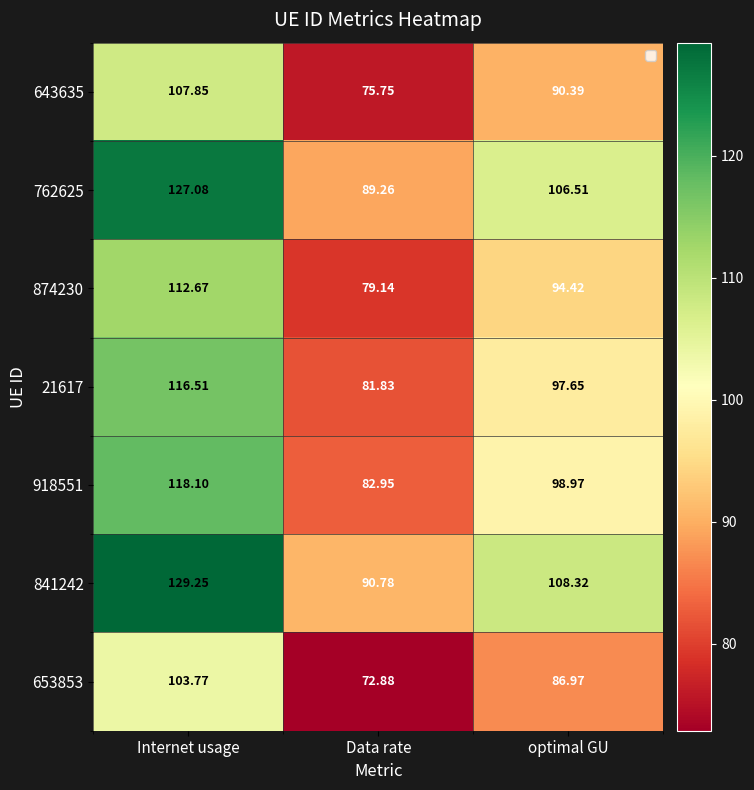

List the labels in order of 841242 value, smallest first.

Data rate, optimal GU, Internet usage